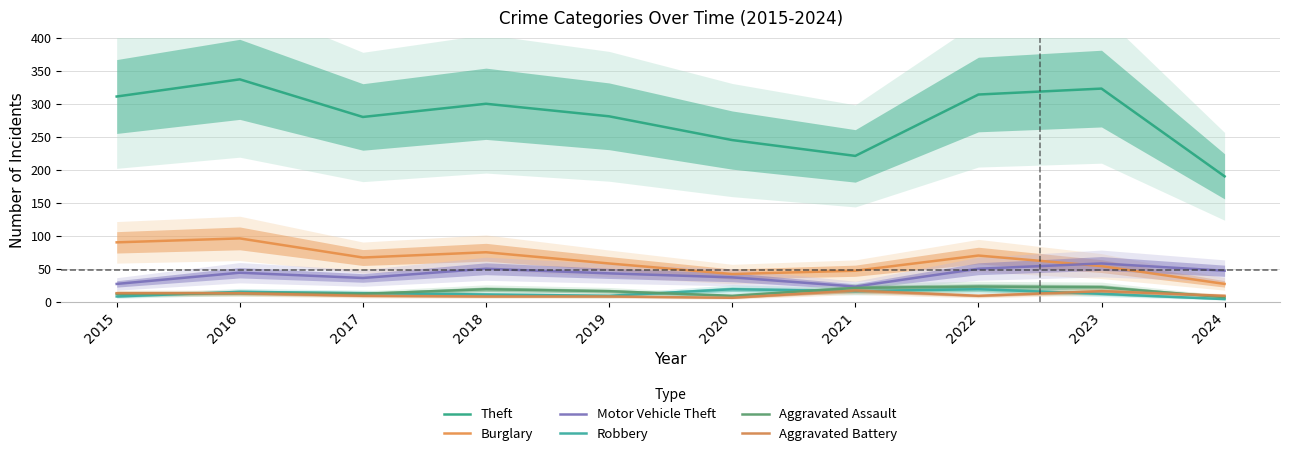

True or false: Burglary and Theft cross at least once.

False